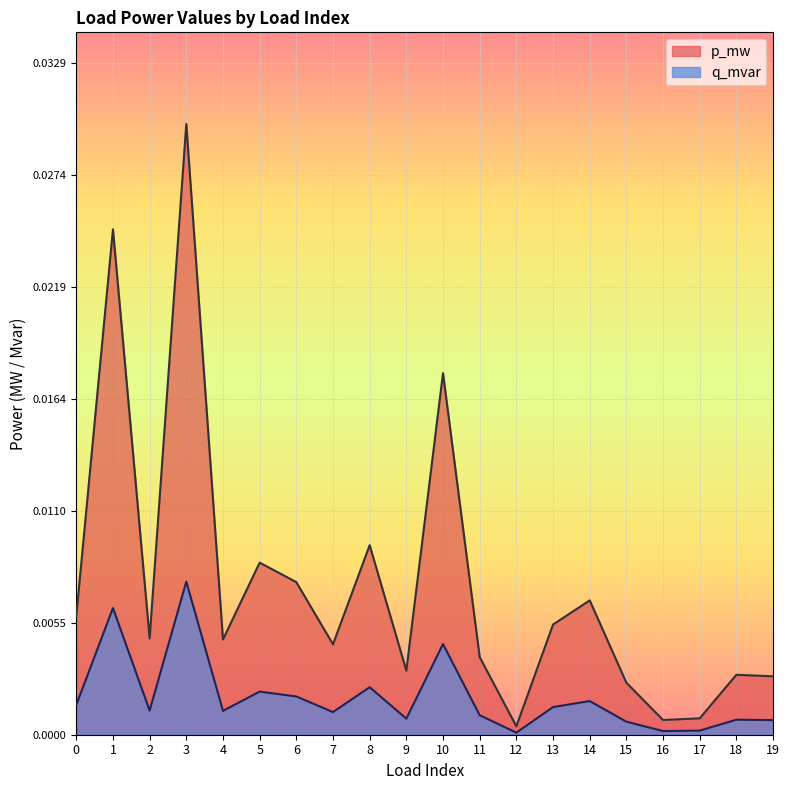

Which series changed the most between 8 and 15?

p_mw